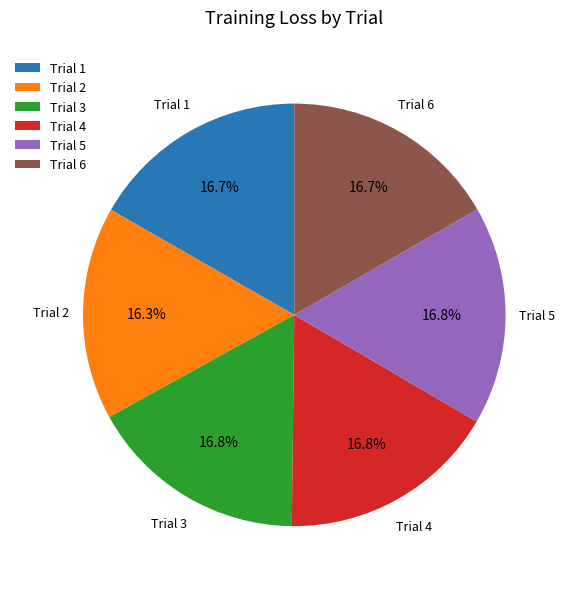

Does any single category account for the majority?

No